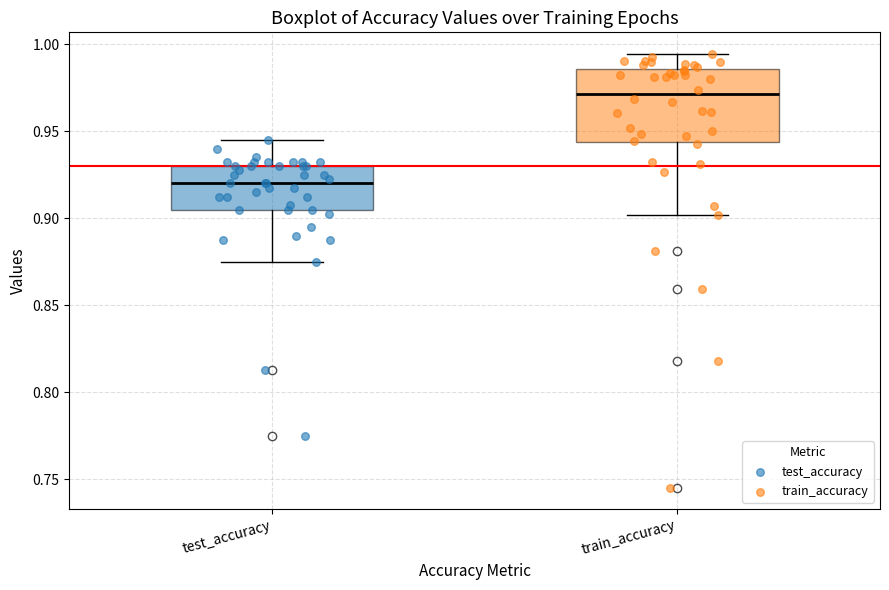

Where does the median line of the box for test_accuracy sit on the y-axis? The values are not printed on the chart, so give them approximately, as read against the axis.

0.920